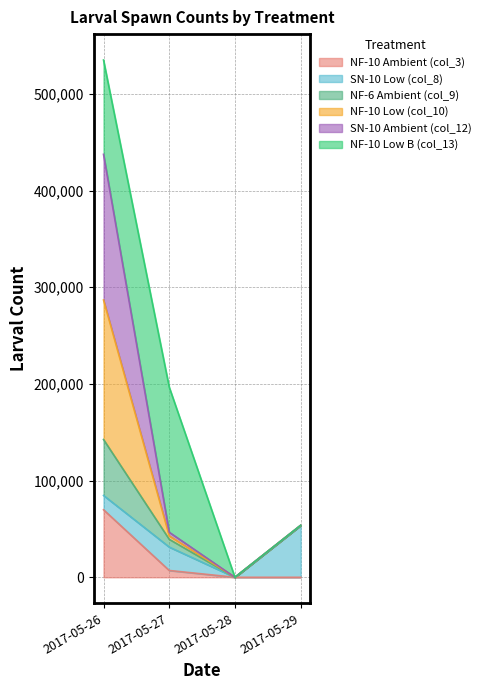

True or false: NF-10 Low (col_10) and NF-6 Ambient (col_9) cross at least once.

False